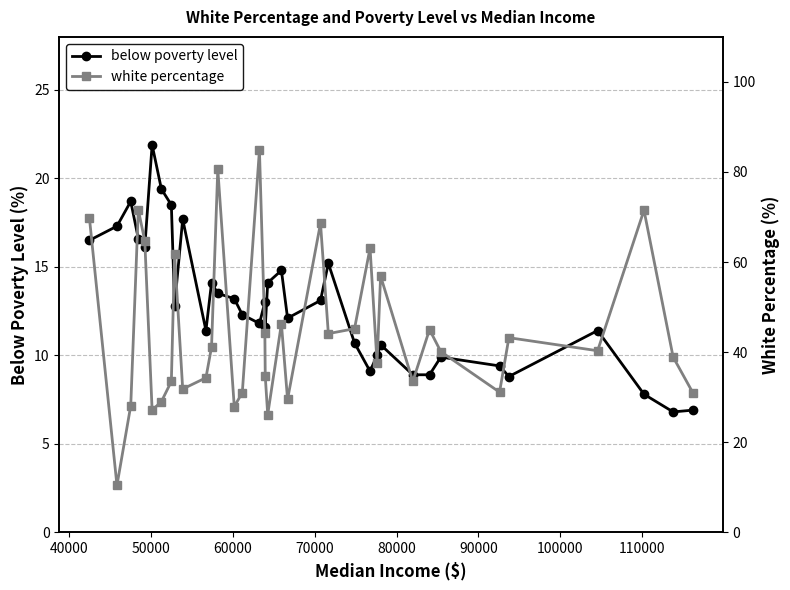

True or false: below poverty level has more than 0 interior local peaks.

True